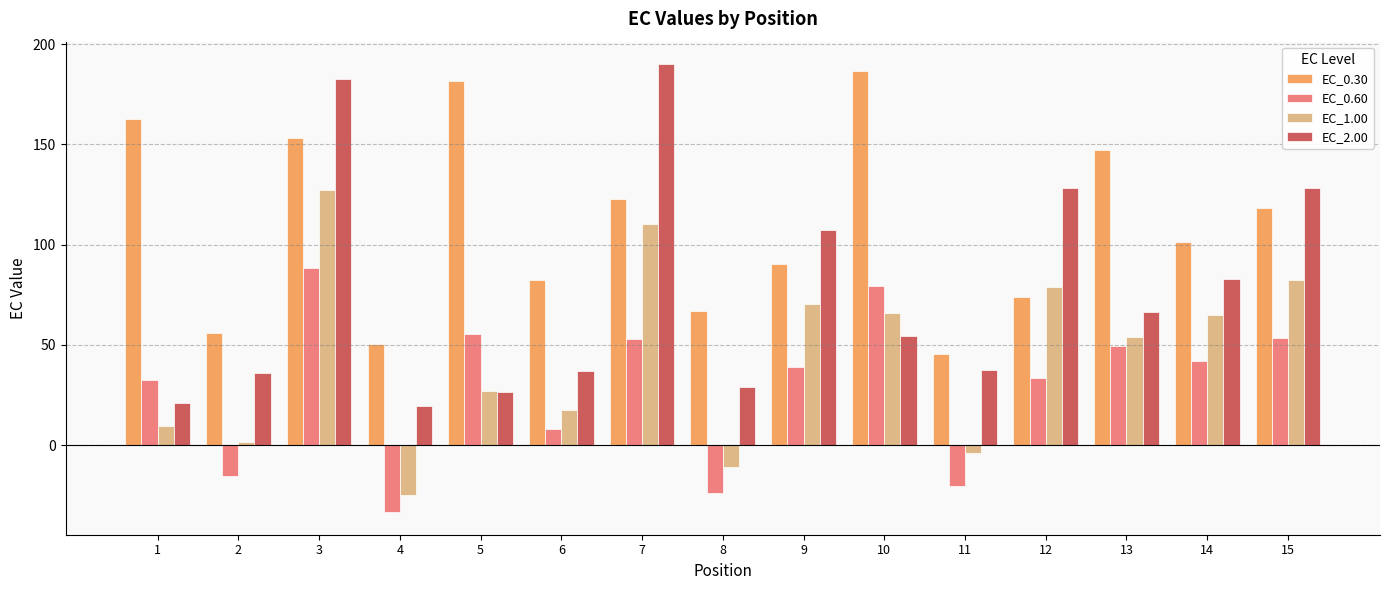

What are all the series names shown in the legend?

EC_0.30, EC_0.60, EC_1.00, EC_2.00